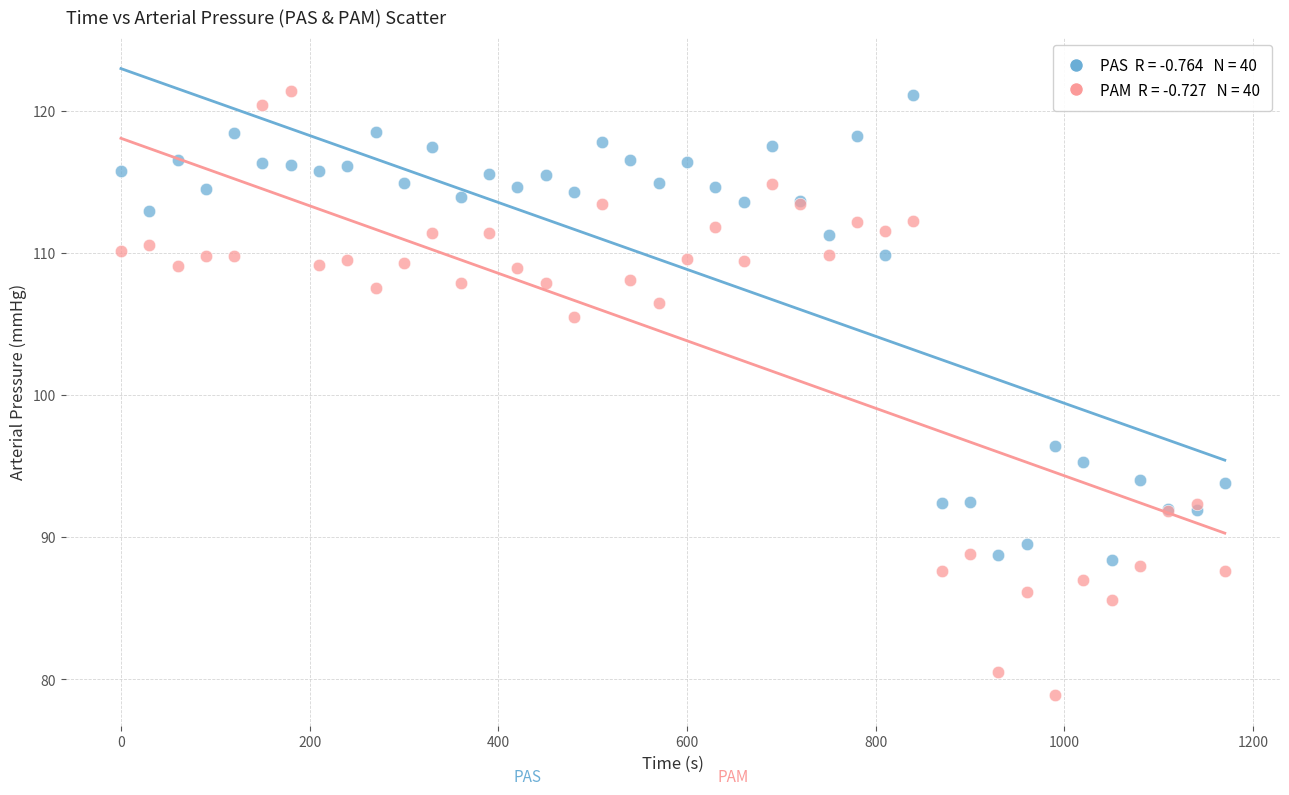

Across all series, what Y value is closest to 100?

96.4